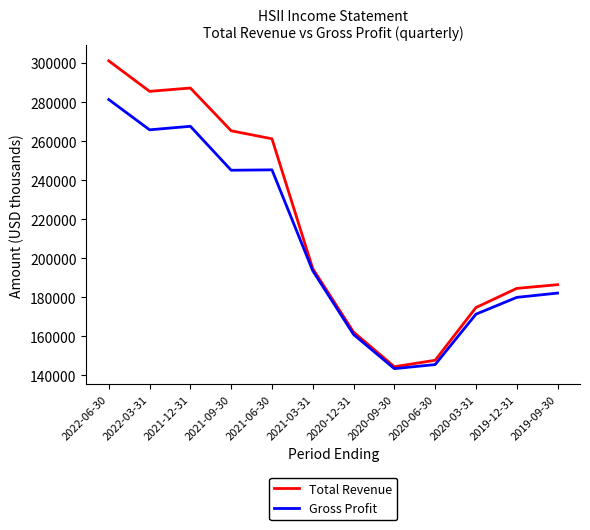

Which series has the largest total across all categories?

Total Revenue